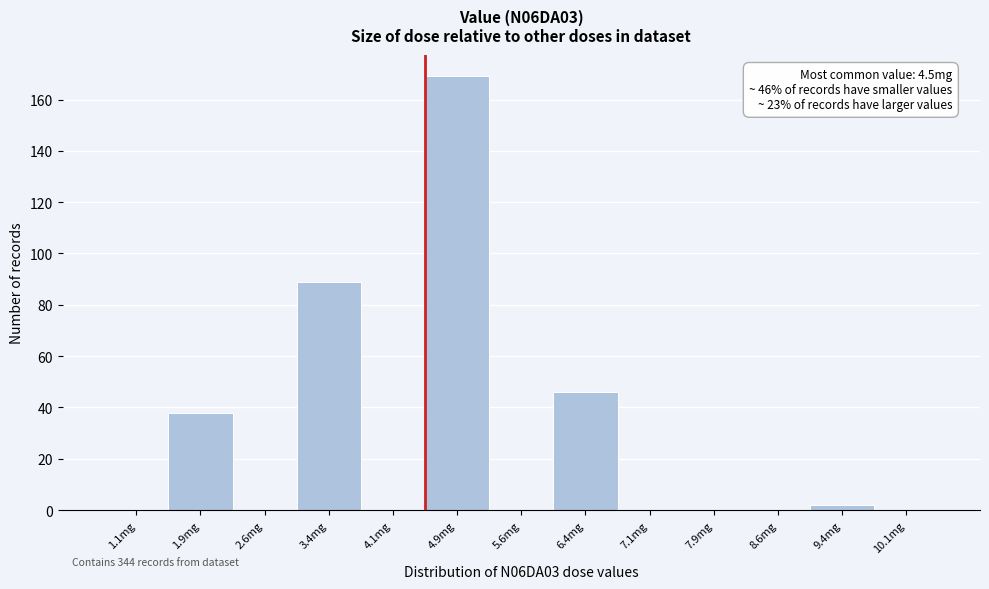

Which range on the x-axis has the tallest bar?

4.50 to 5.25